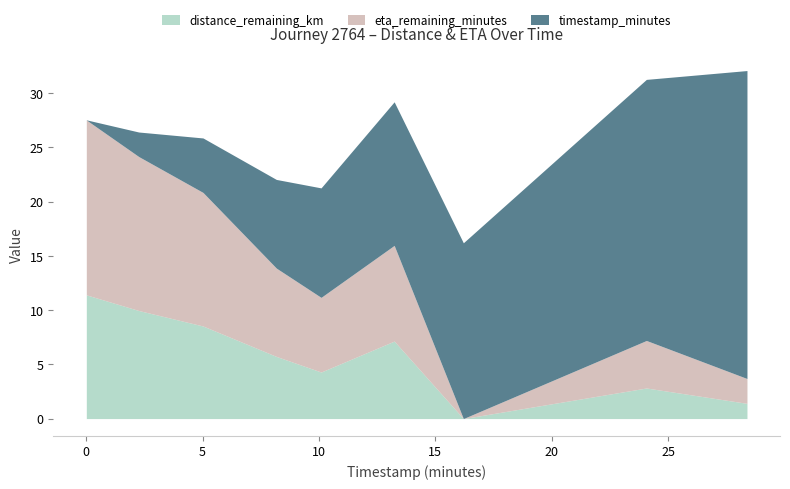

True or false: eta_remaining_minutes and distance_remaining_km cross at least once.

False